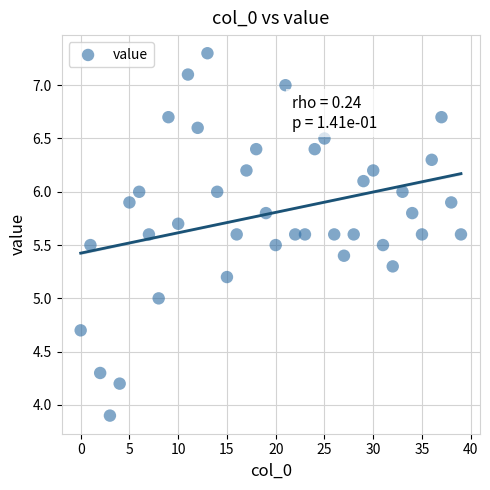

What is the range of Y values (max minus min)?

3.4